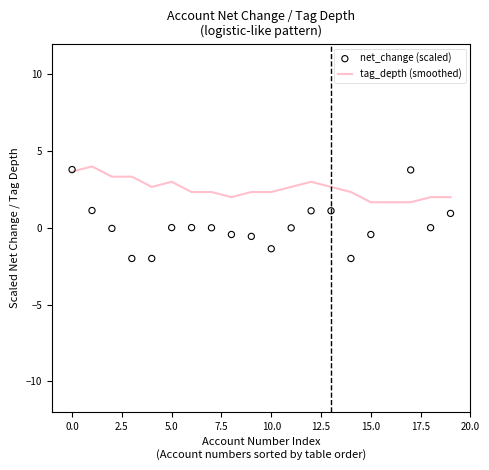

Which series contains the highest Y value?

net_change (scaled)